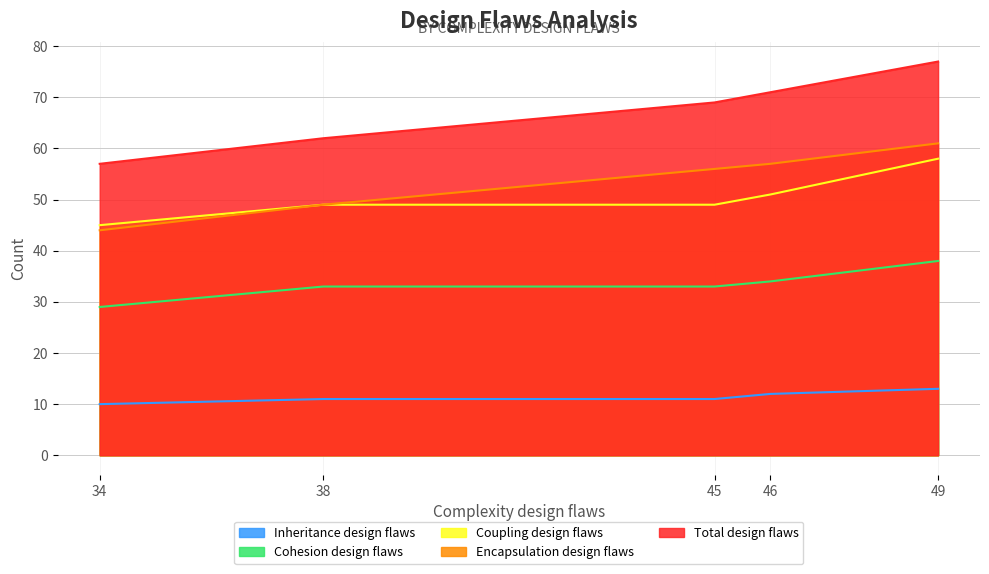

How many values in the Total design flaws series exceed 69?

2